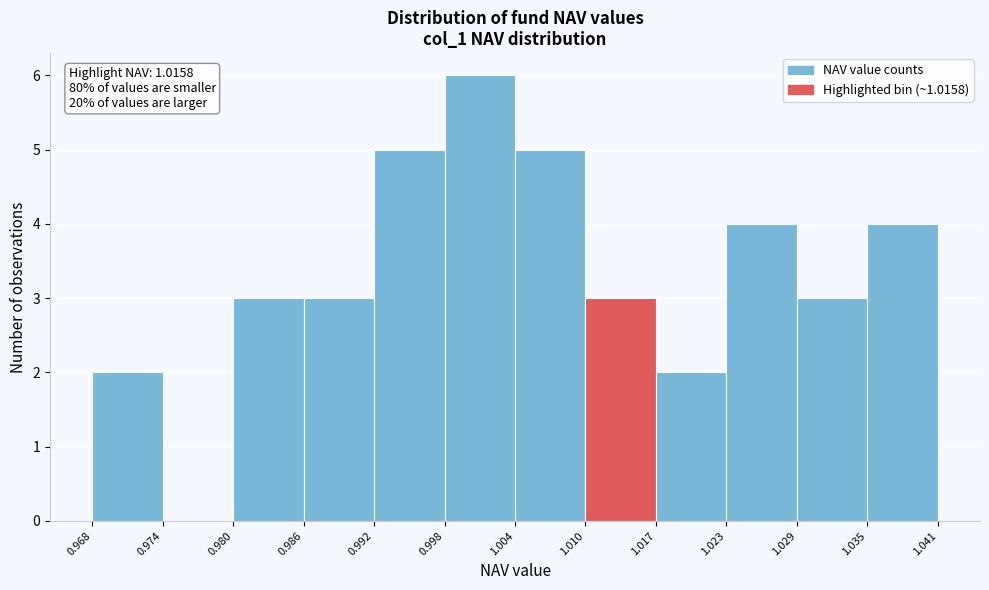

Over which range of the x-axis is the bar tallest?

0.998 to 1.004